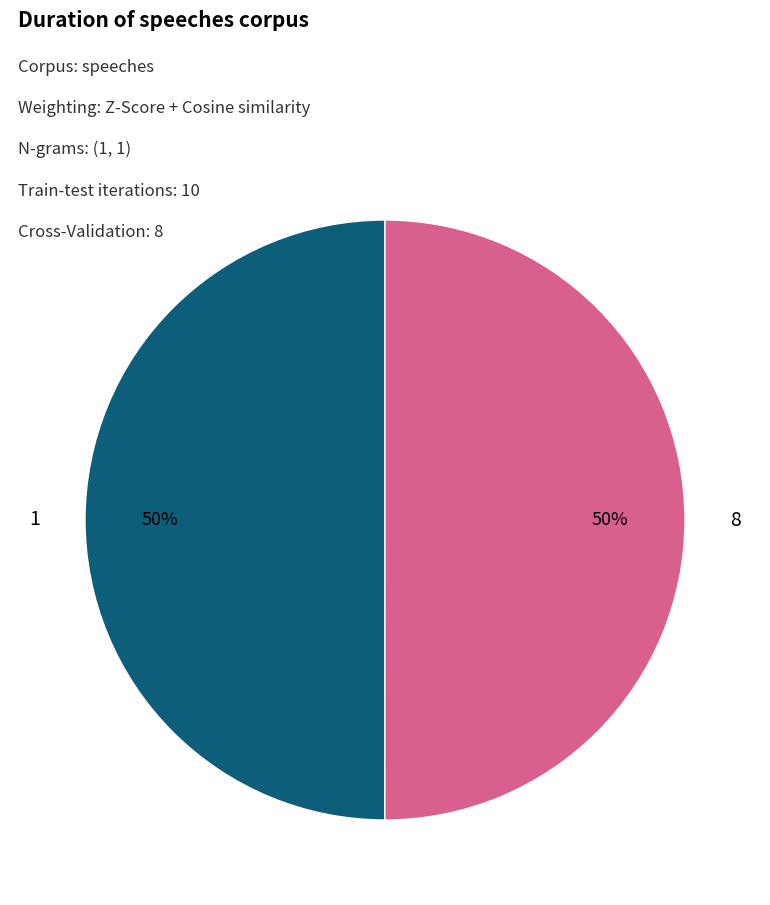

What percentage is the 1 slice, to the nearest percent?

50%